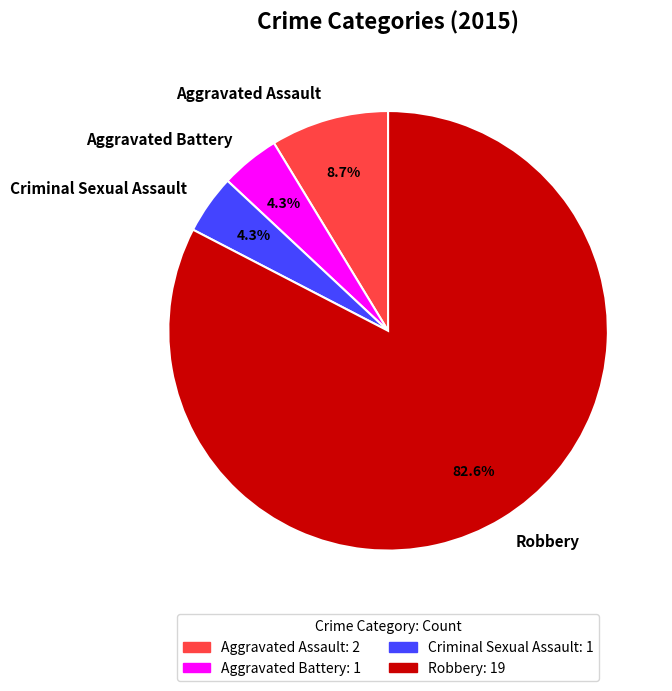

What is the largest slice in the pie chart?

Robbery